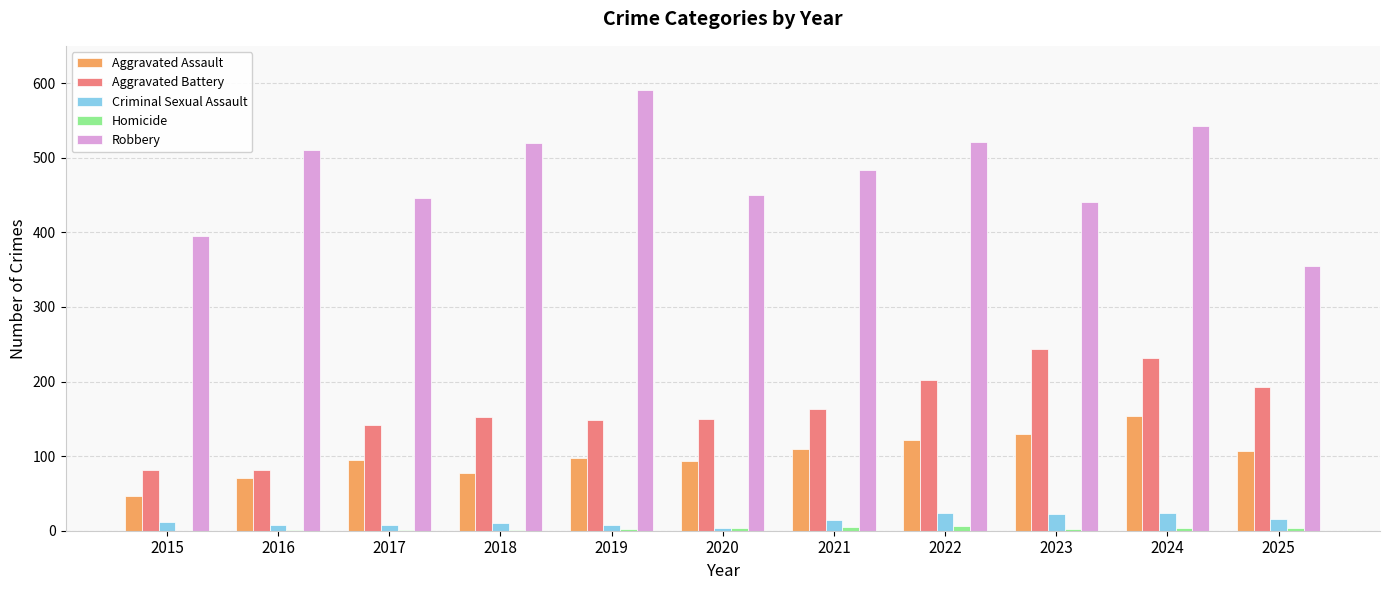

How many data points does each series have?

11